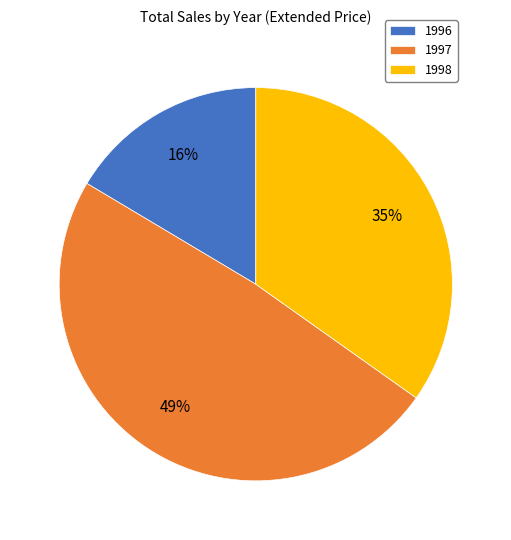

Does 1998 account for over 50% of the chart?

No